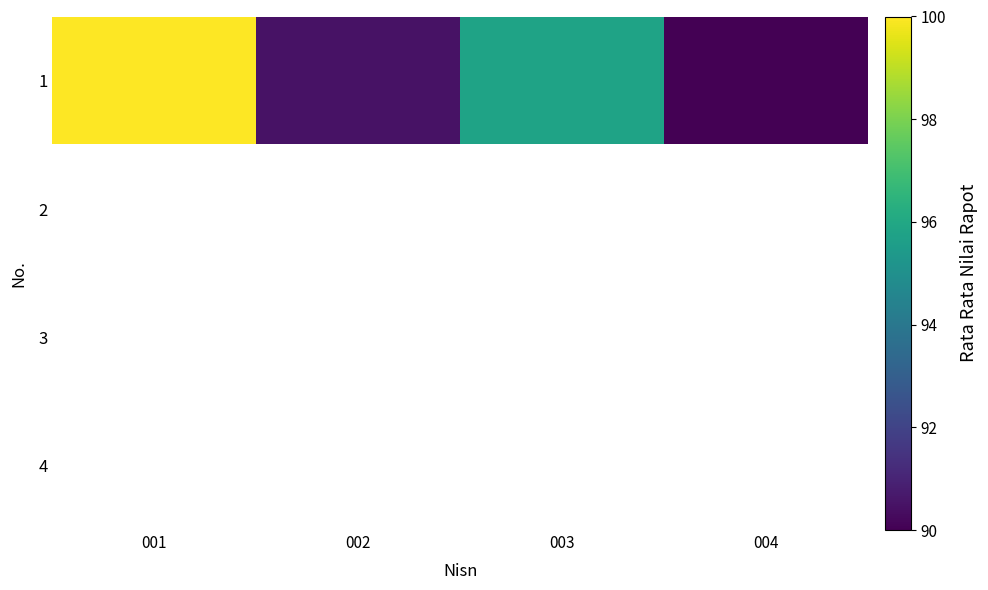

At which category does the chart reach its peak across all series?

001